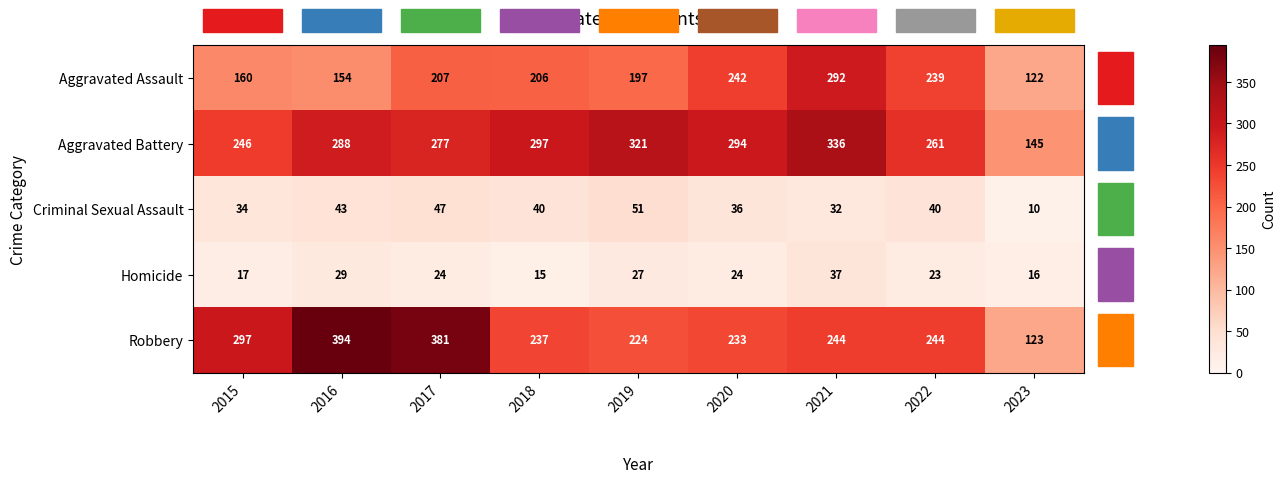

List the series in order of their peak value, lowest first.

Homicide, Criminal Sexual Assault, Aggravated Assault, Aggravated Battery, Robbery